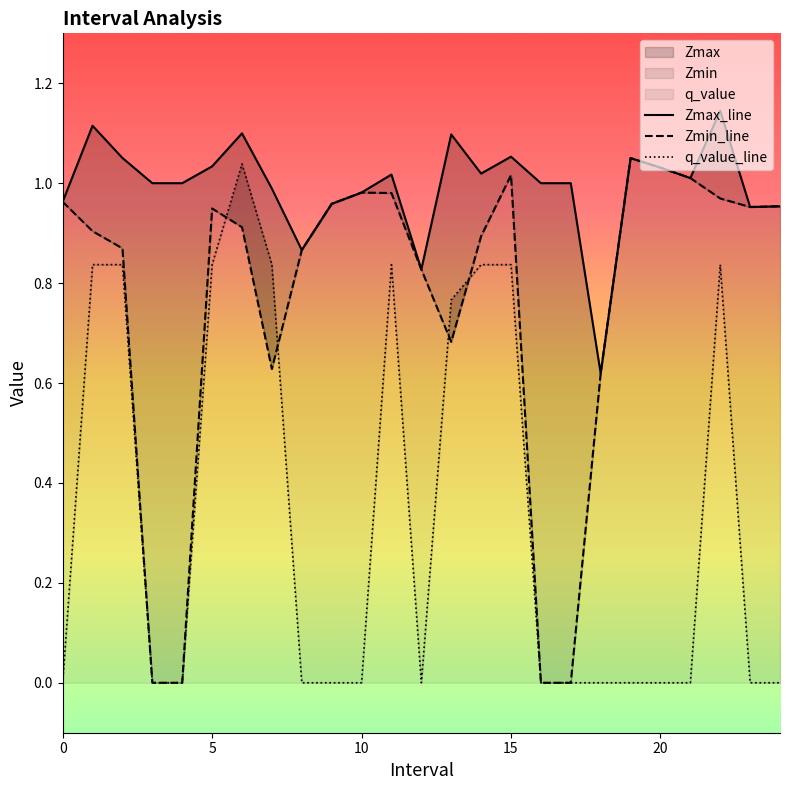

True or false: Zmin_line and Zmax_line intersect in this chart.

False